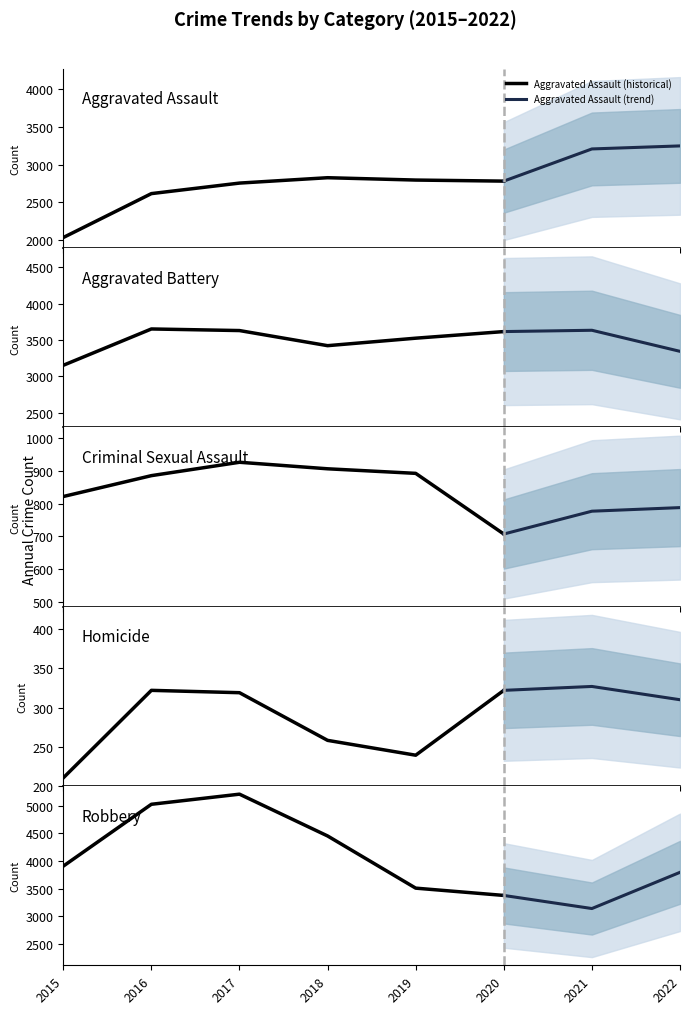

Reading left to right, extract all data points from this chart.

Aggravated Assault: 2015=2036	2016=2616	2017=2755	2018=2826	2019=2795	2020=2781	2021=3206	2022=3246
Aggravated Battery: 2015=3151	2016=3651	2017=3629	2018=3421	2019=3524	2020=3615	2021=3633	2022=3343
Criminal Sexual Assault: 2015=822	2016=886	2017=927	2018=907	2019=893	2020=707	2021=777	2022=788
Homicide: 2015=210	2016=322	2017=319	2018=258	2019=239	2020=322	2021=327	2022=310
Robbery: 2015=3907	2016=5026	2017=5209	2018=4453	2019=3509	2020=3377	2021=3140	2022=3795